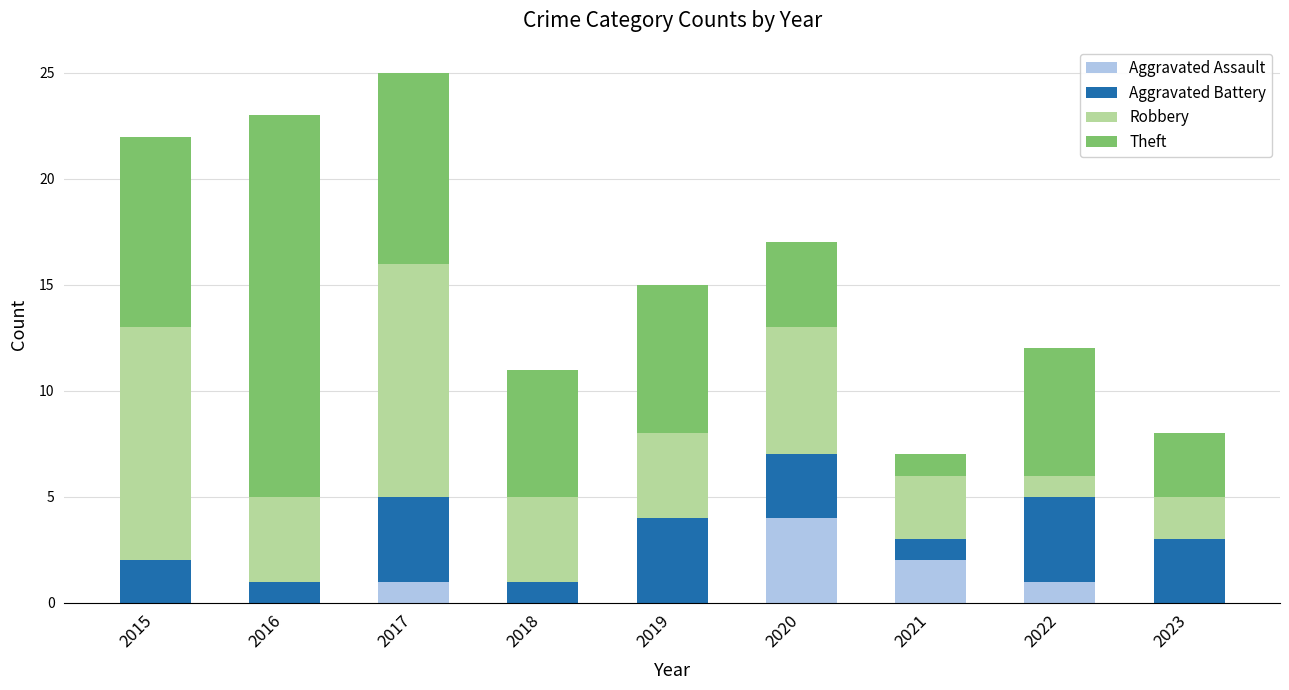

What is the sum of the Aggravated Assault values at 2020 and 2015?

4